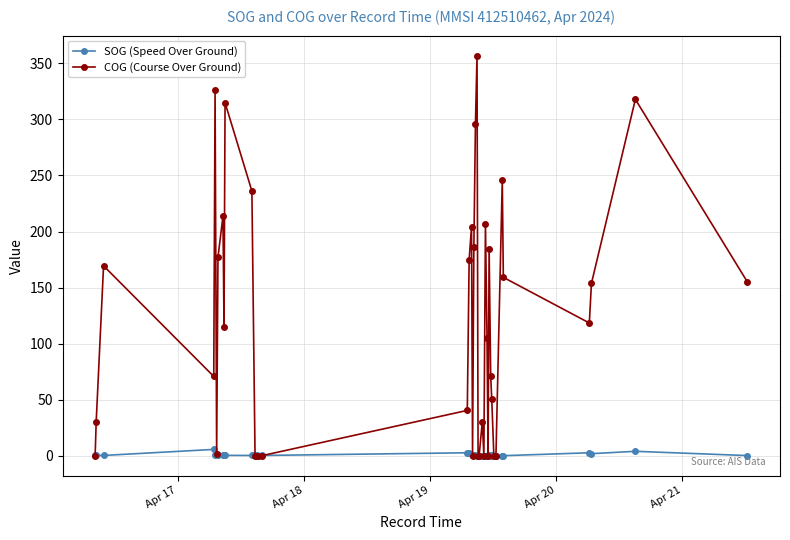

What is the value of the COG (Course Over Ground) point at the 38th from the left?

153.7